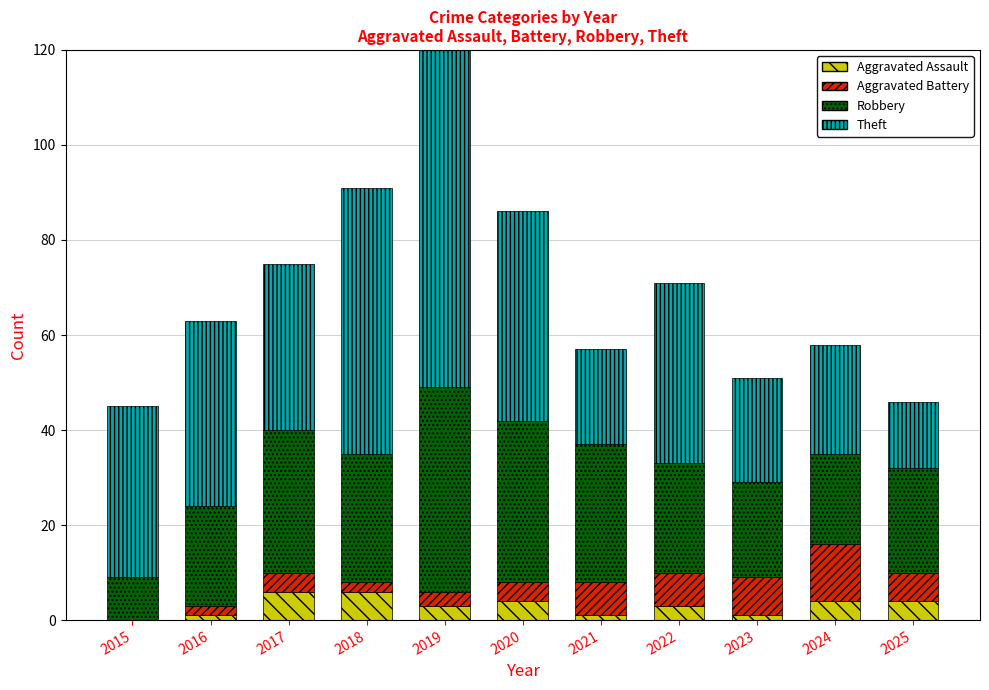

What is the difference between the highest and lowest values at 2023?

21